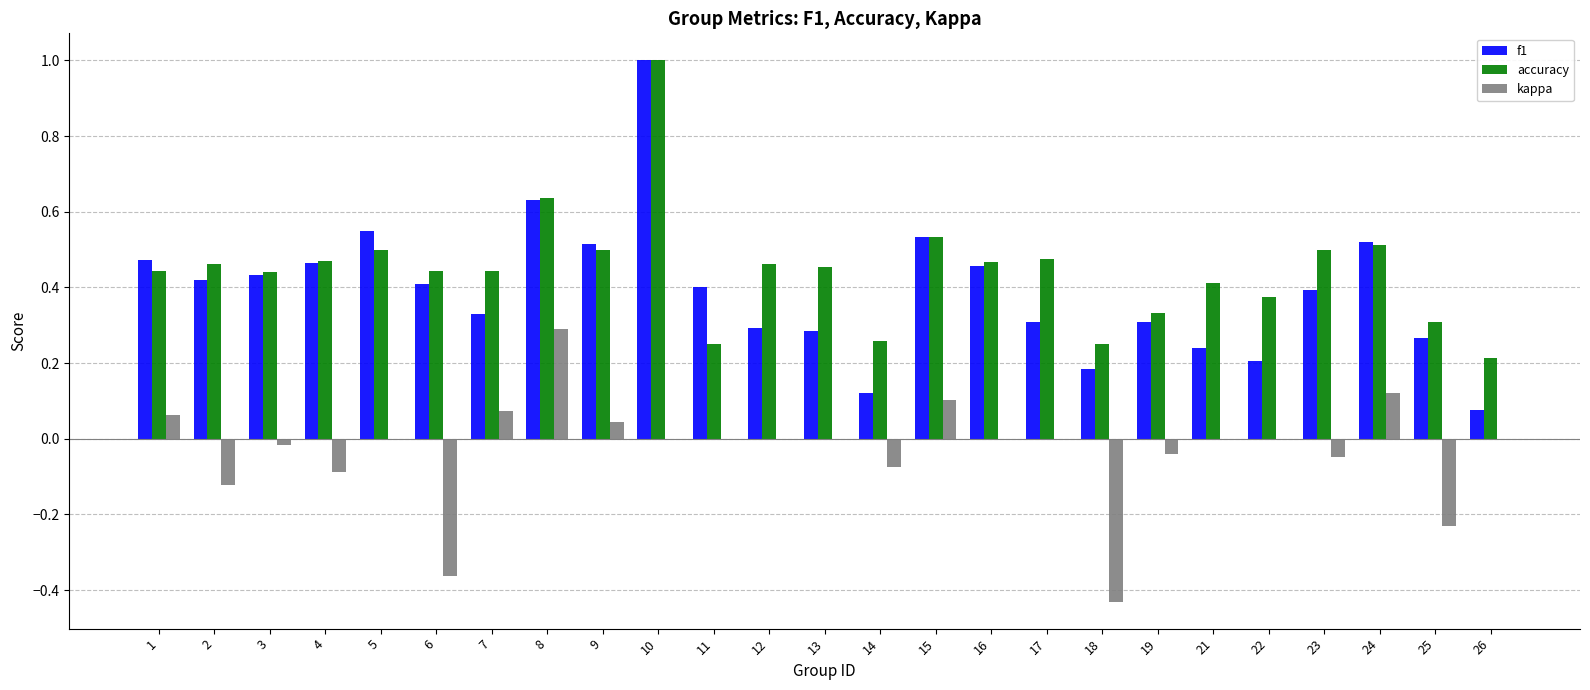

Which series changed the most between 6 and 22?

kappa